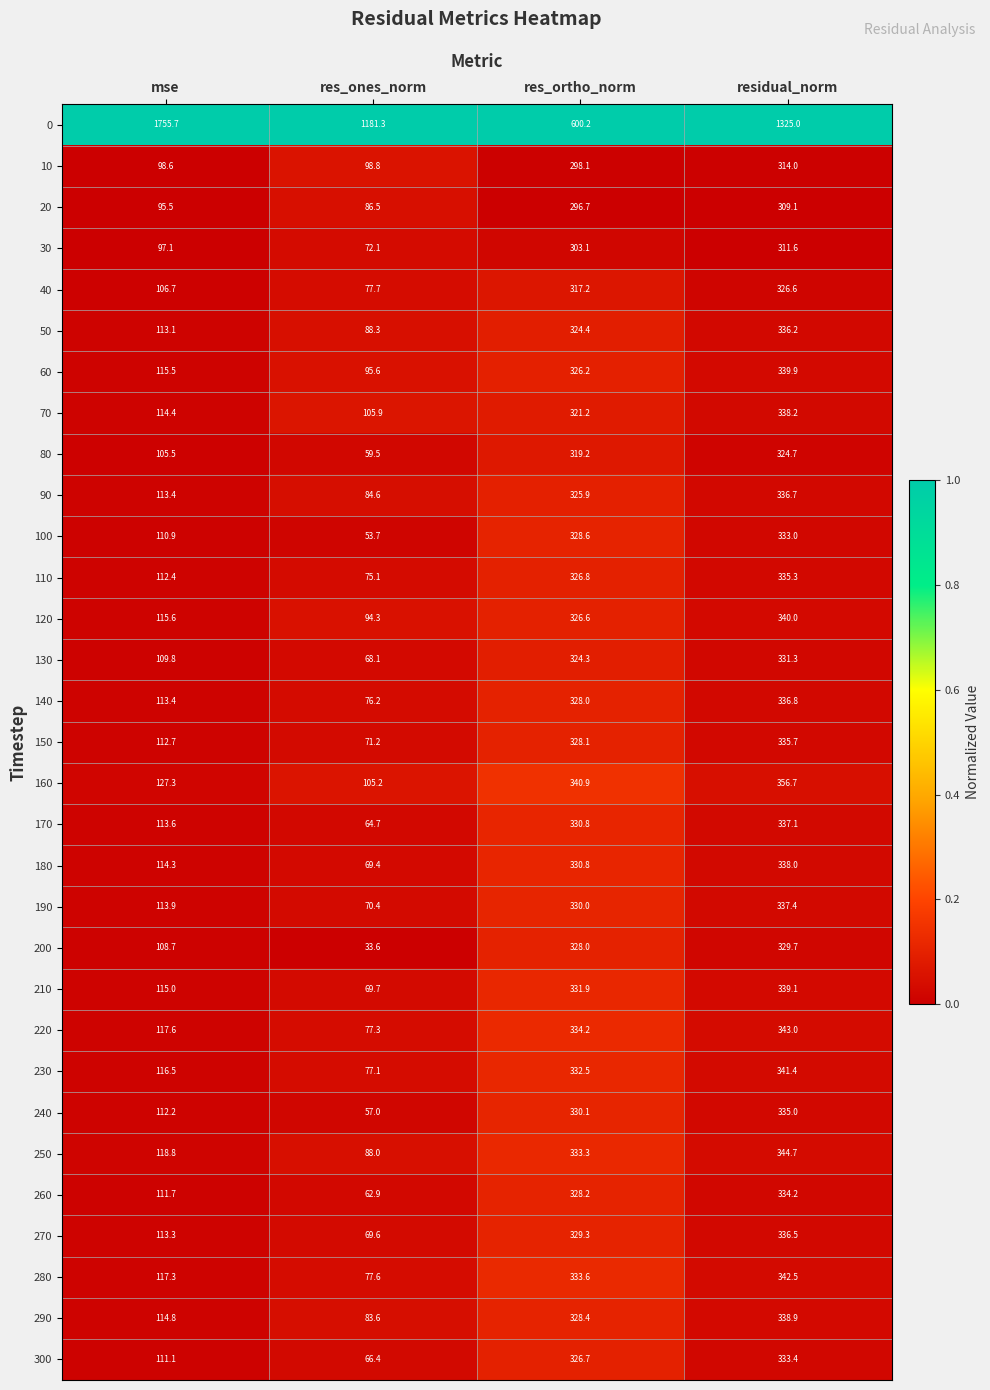

What is the difference between the maximum and minimum values in the 270 series?

266.9